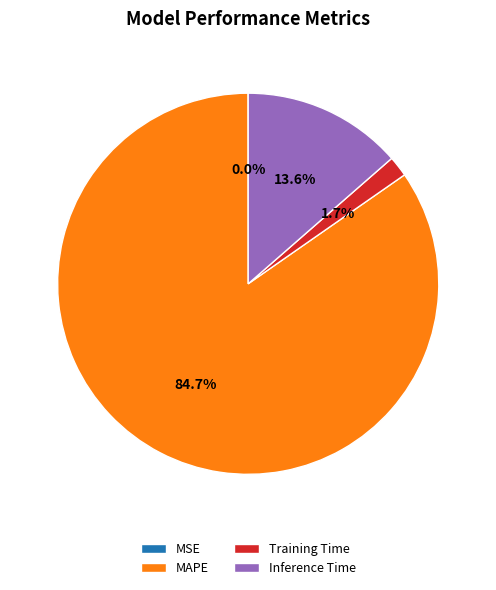

Which category has the biggest portion of the pie?

MAPE